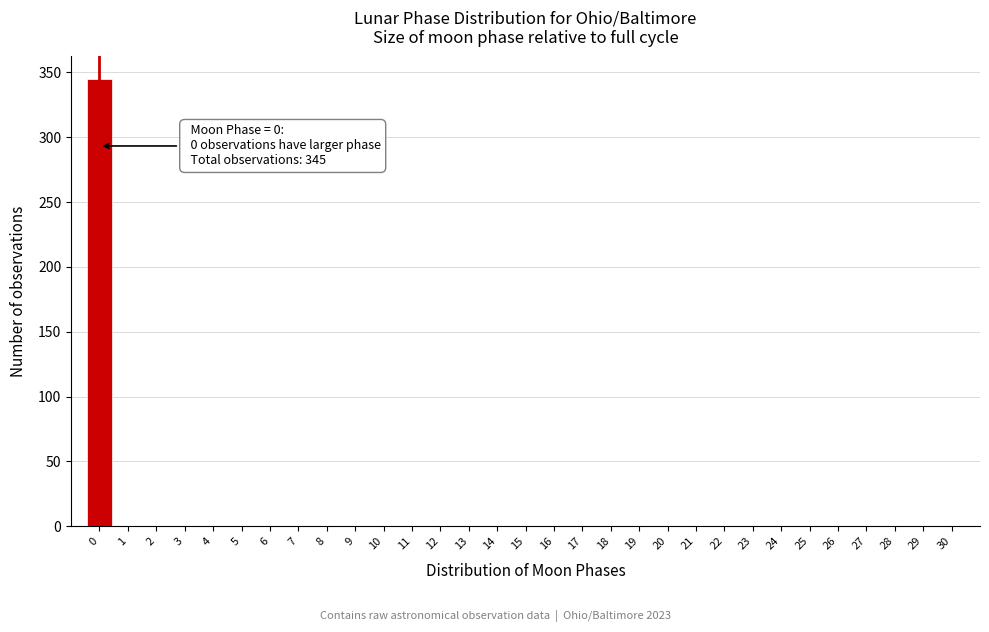

Over which range of the x-axis is the bar tallest?

-0.5 to 0.5